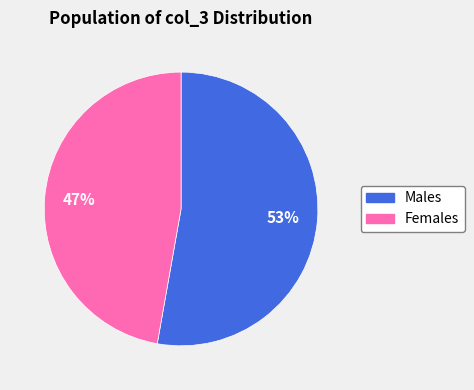

Does any single category account for the majority?

Yes